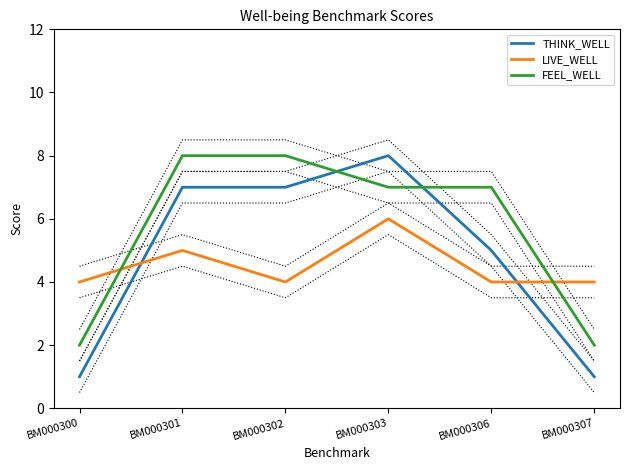

How many values in the THINK_WELL series exceed 7?

1